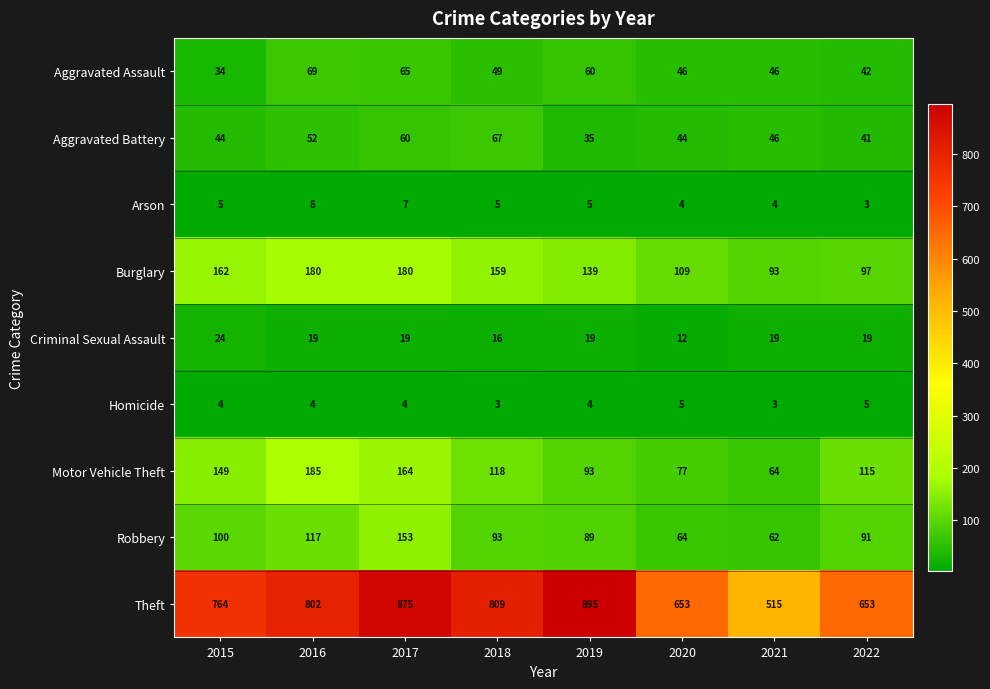

How many distinct data groups are displayed?

9